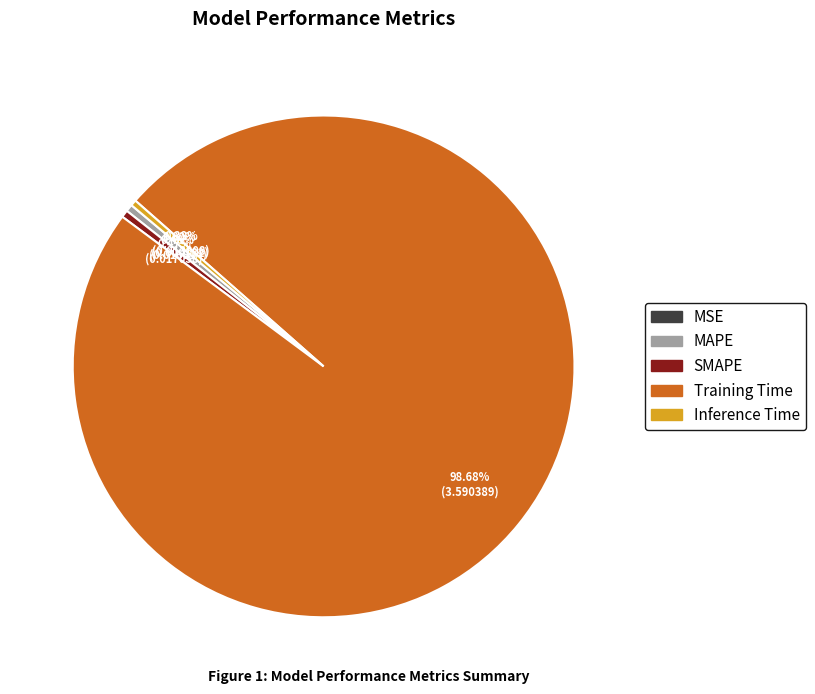

To the nearest percent, what is the combined percentage of SMAPE and Training Time?

99%